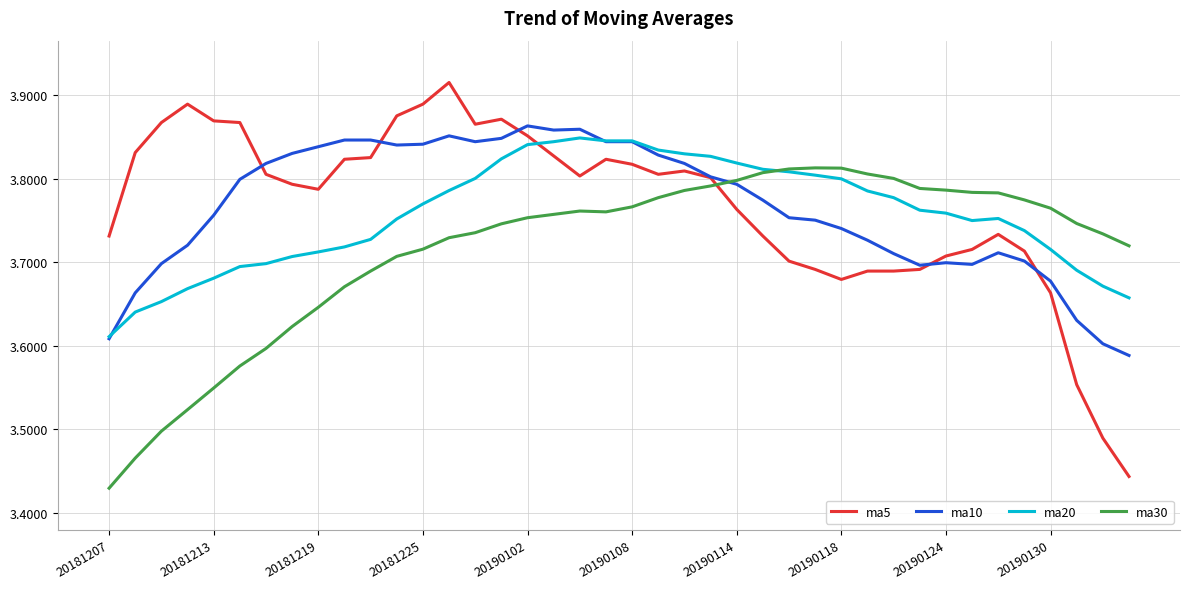

How many intersections are there between ma5 and ma30?

1